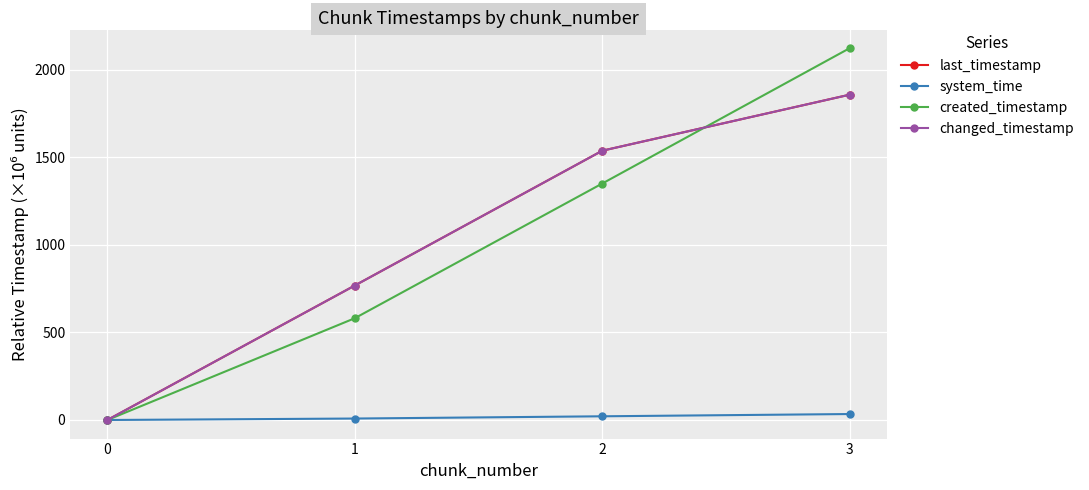

Between 1 and 3, which series saw the biggest shift?

created_timestamp